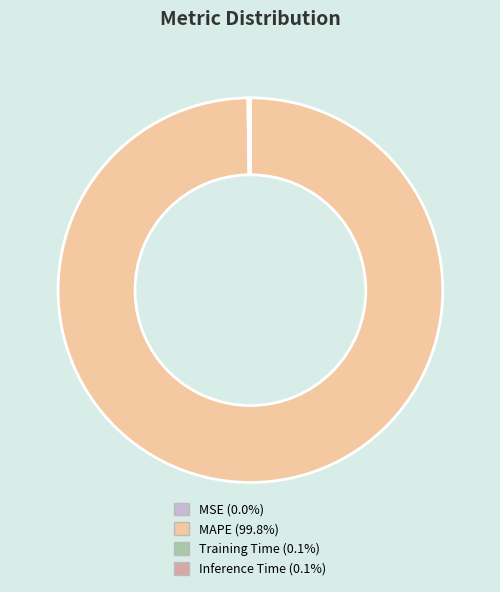

Does MAPE (99.8%) represent more than half of the total?

Yes